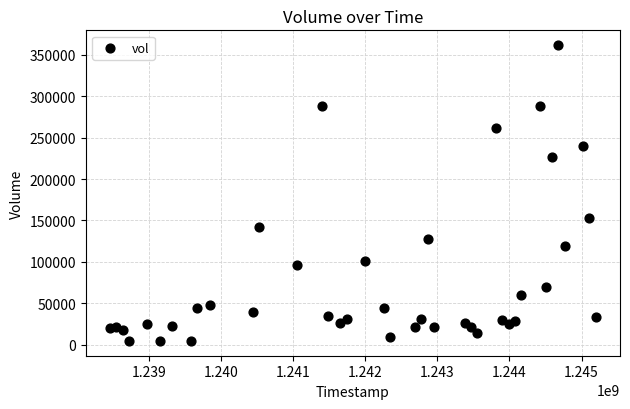

What is the range of X values (max minus min)?

6739200